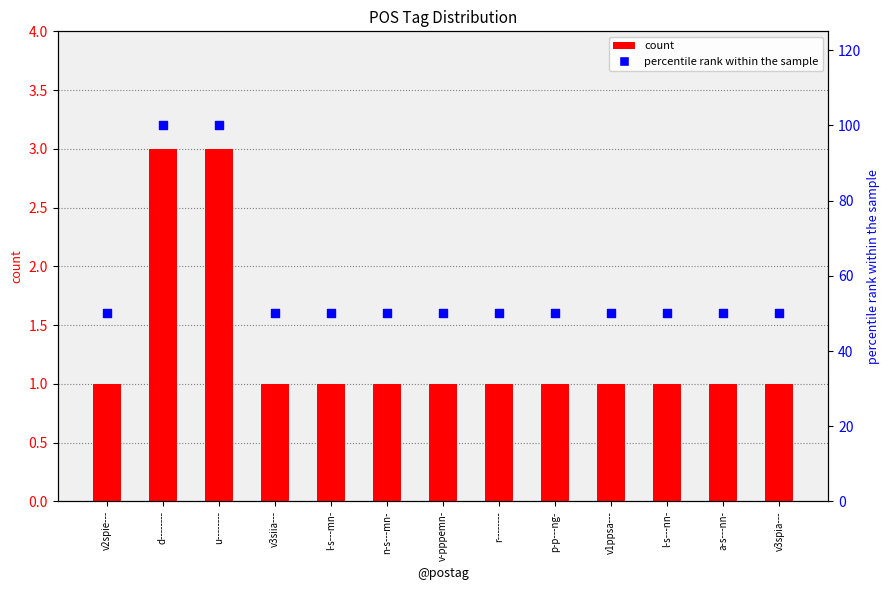

Which series reaches the minimum Y coordinate?

count